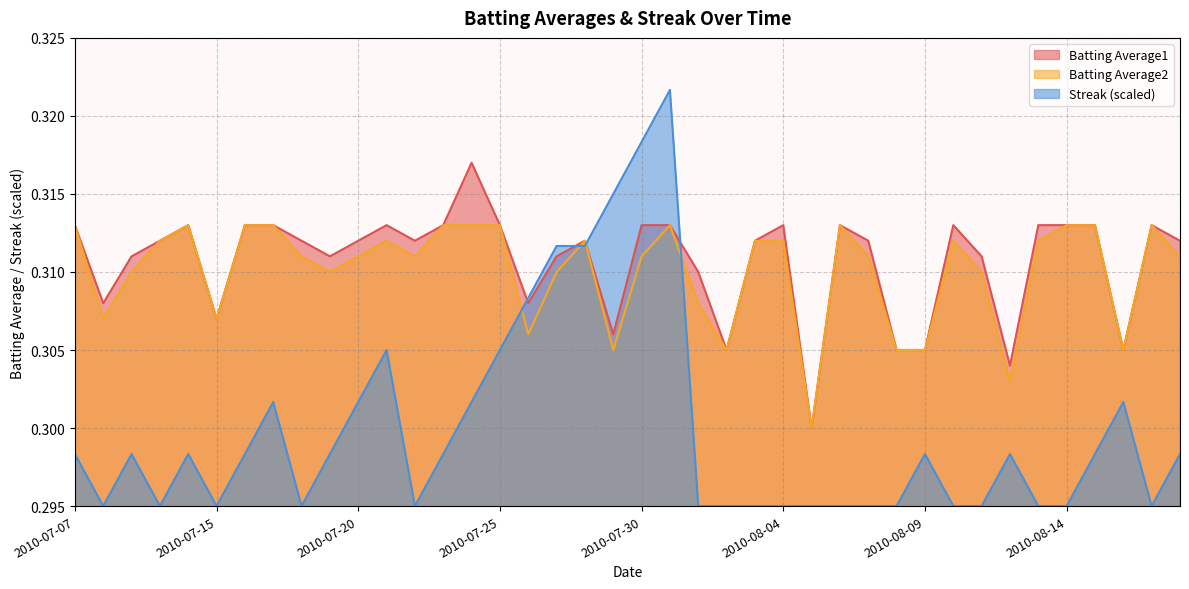

The value of Streak at 2010-08-08 is 0.5. True or false?

False